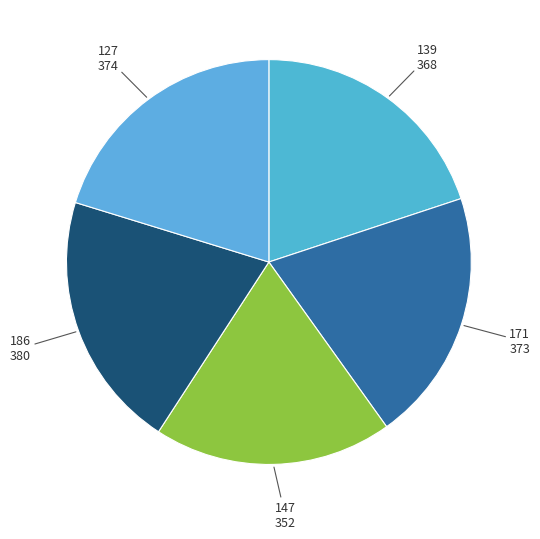

Which slice is the smallest?

147